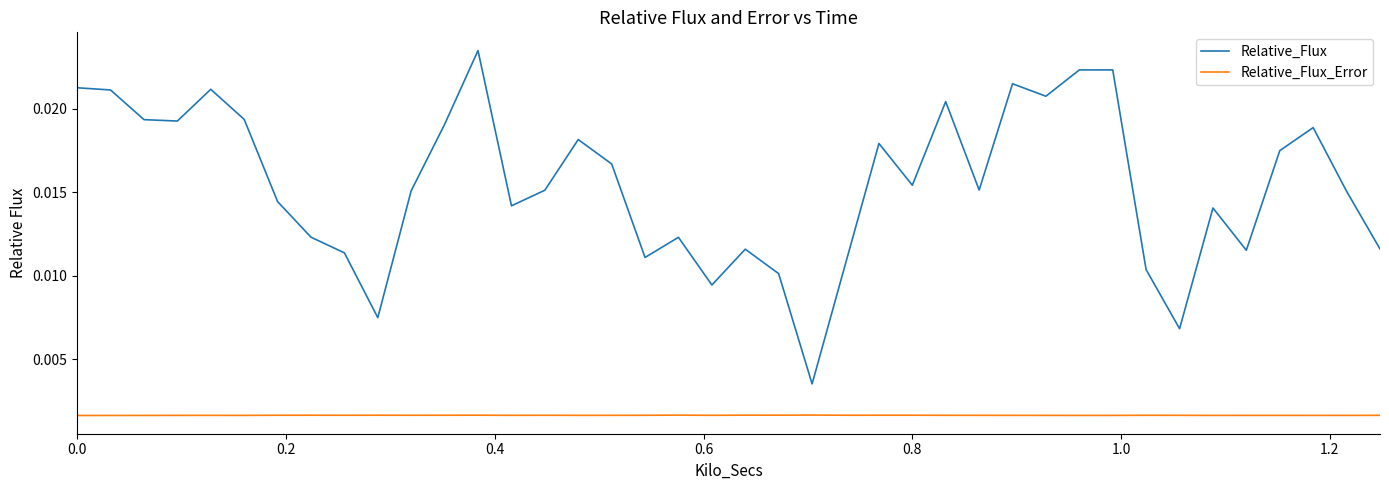

List the series in order of their peak value, lowest first.

Relative_Flux_Error, Relative_Flux